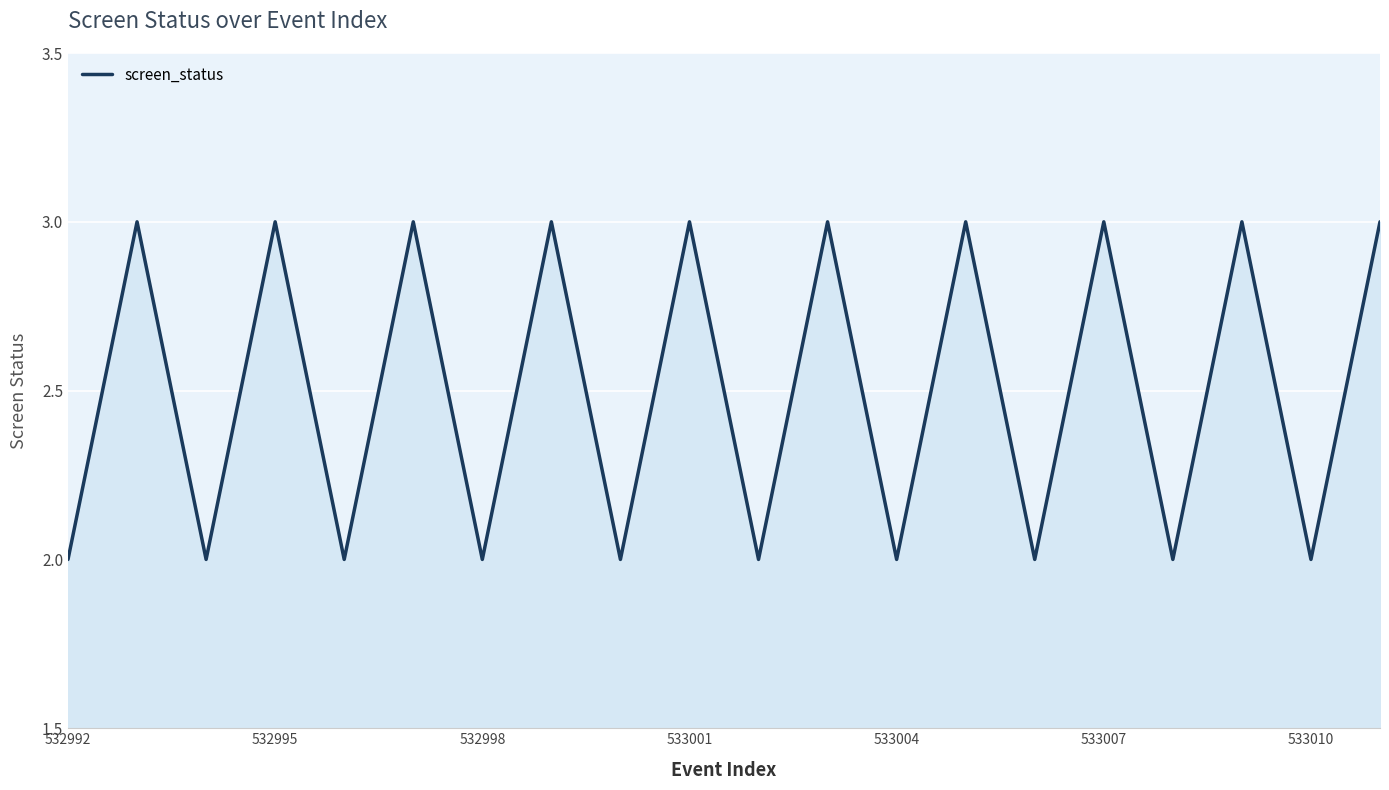

What is the greatest value displayed?

3